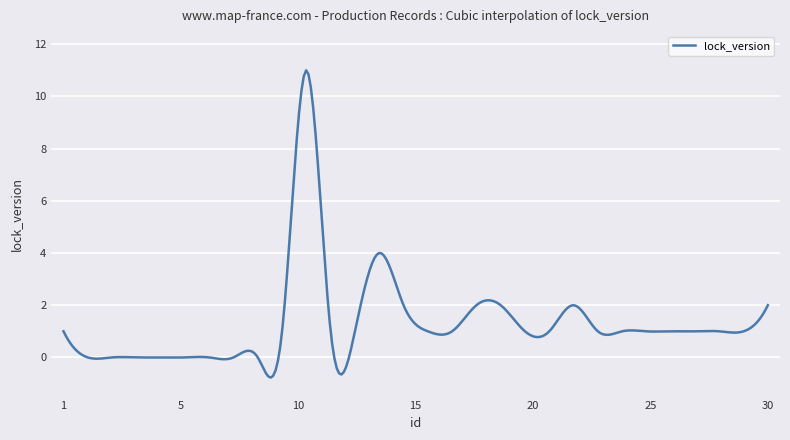

What is the sum of all values?

395.2